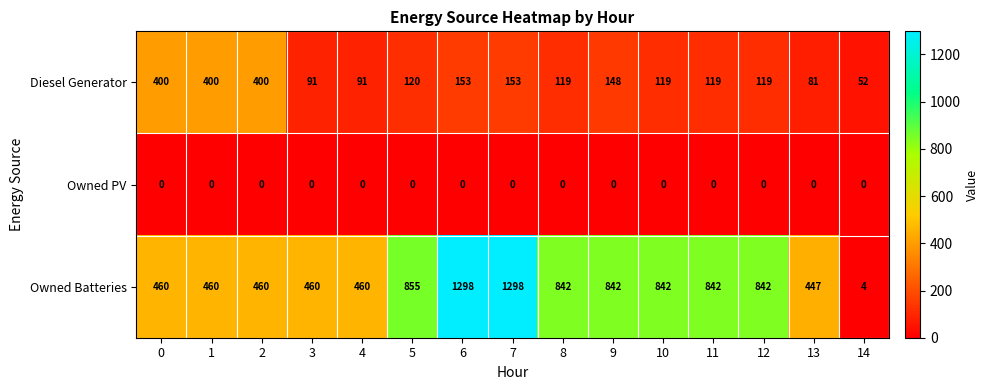

Between 0 and 7, which series saw the biggest shift?

Owned Batteries